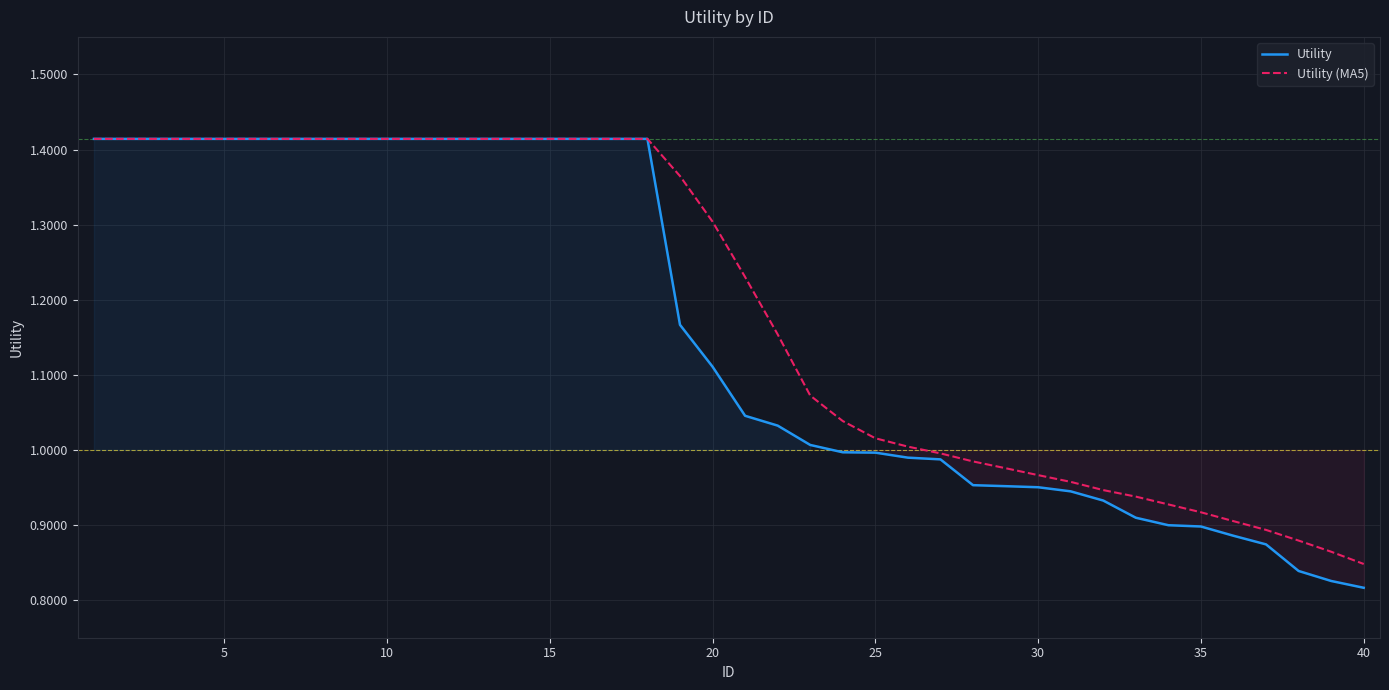

What is the sum of the values at 6 and 24?

2.4